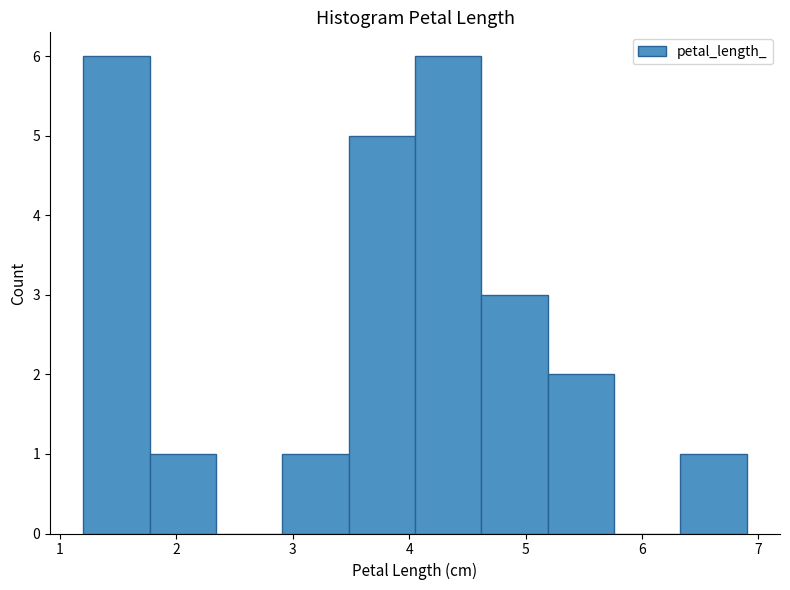

Reading left to right, list every bar in this chart as the range it spans on the x-axis followed by its height. Neither the bar edges nor the heights are printed on the chart, so give them approximately, as read against the axes.

1.20 to 1.77: 6
1.77 to 2.34: 1
2.34 to 2.91: 0
2.91 to 3.48: 1
3.48 to 4.05: 5
4.05 to 4.62: 6
4.62 to 5.19: 3
5.19 to 5.76: 2
5.76 to 6.33: 0
6.33 to 6.90: 1